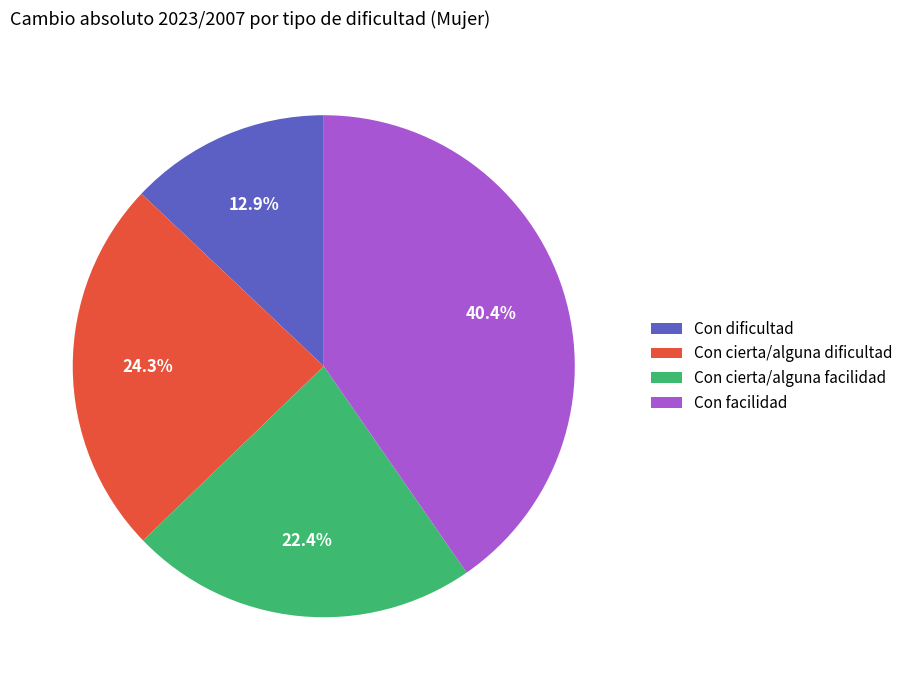

What portion of the pie excludes Con cierta/alguna facilidad?

77.6%